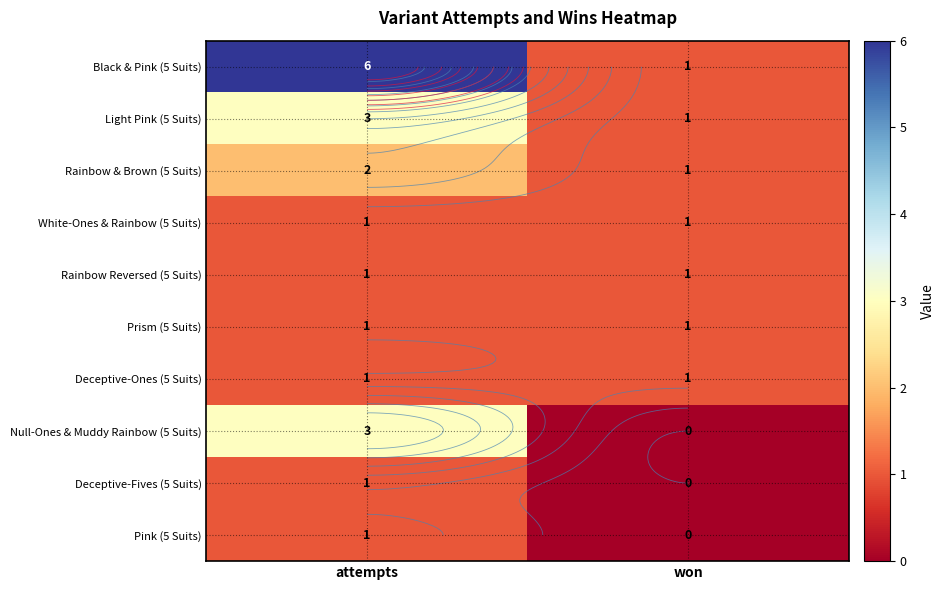

Where is Rainbow & Brown (5 Suits) nearest to the value 1?

won